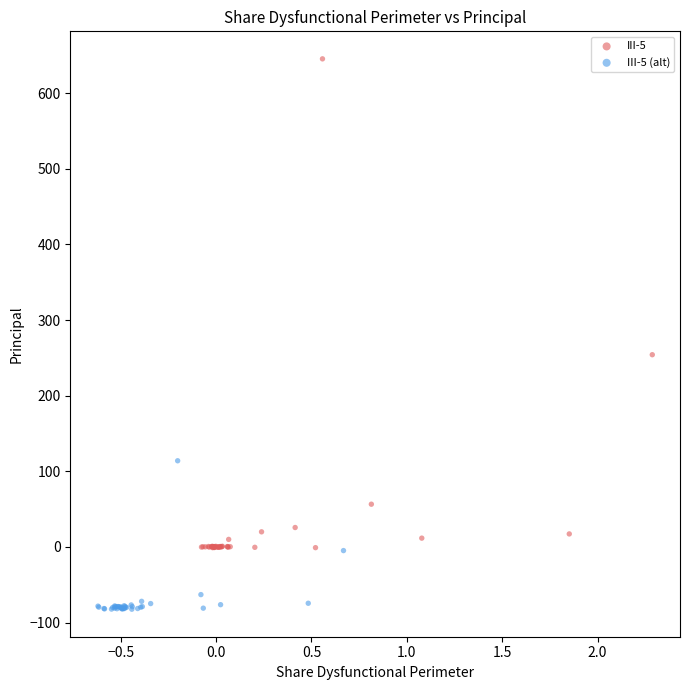

Which series contains the lowest Y value?

III-5 (alt)